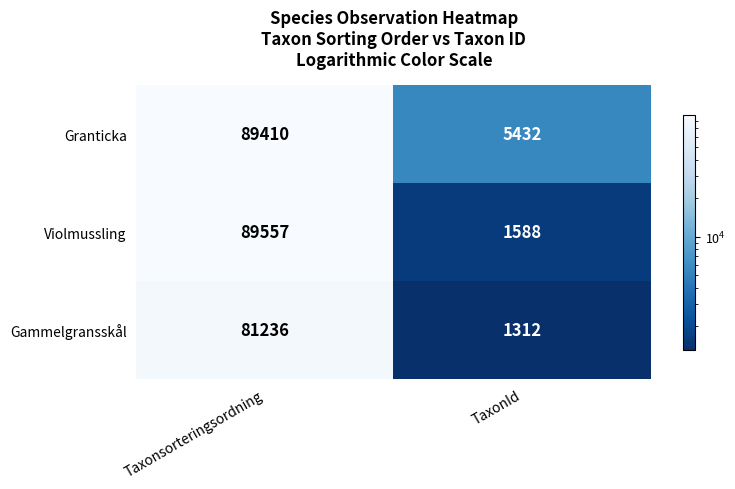

Which series changed the most between Taxonsorteringsordning and TaxonId?

Violmussling